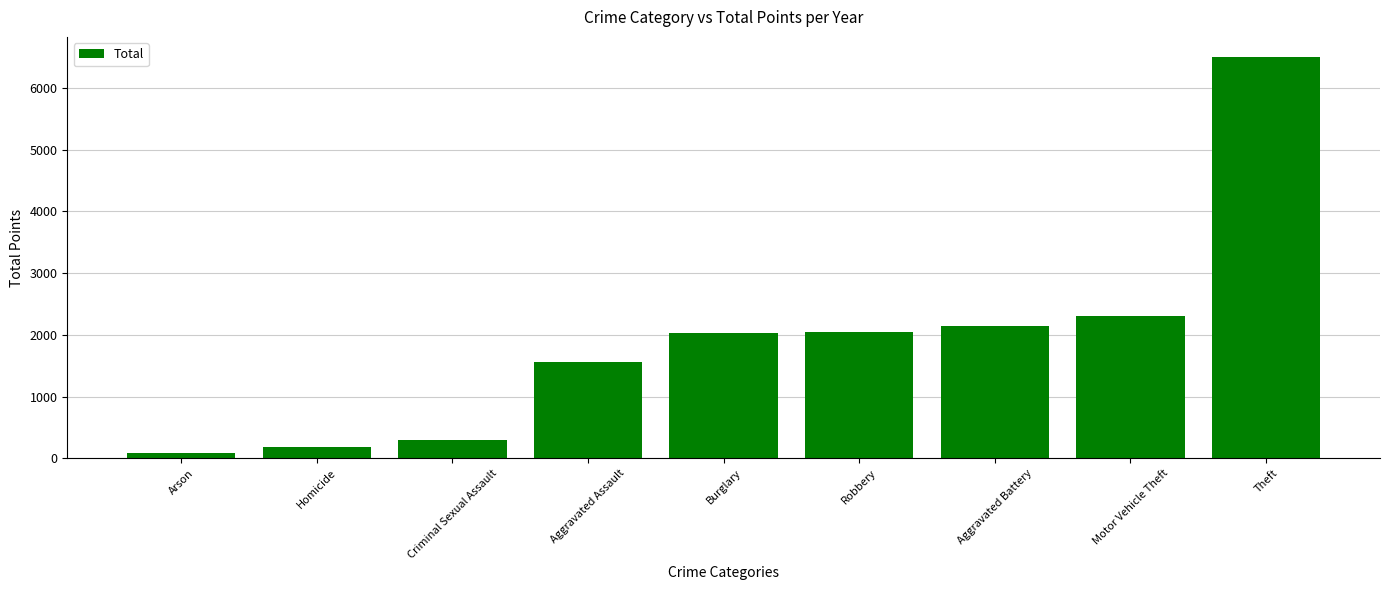

What is the average value?

1906